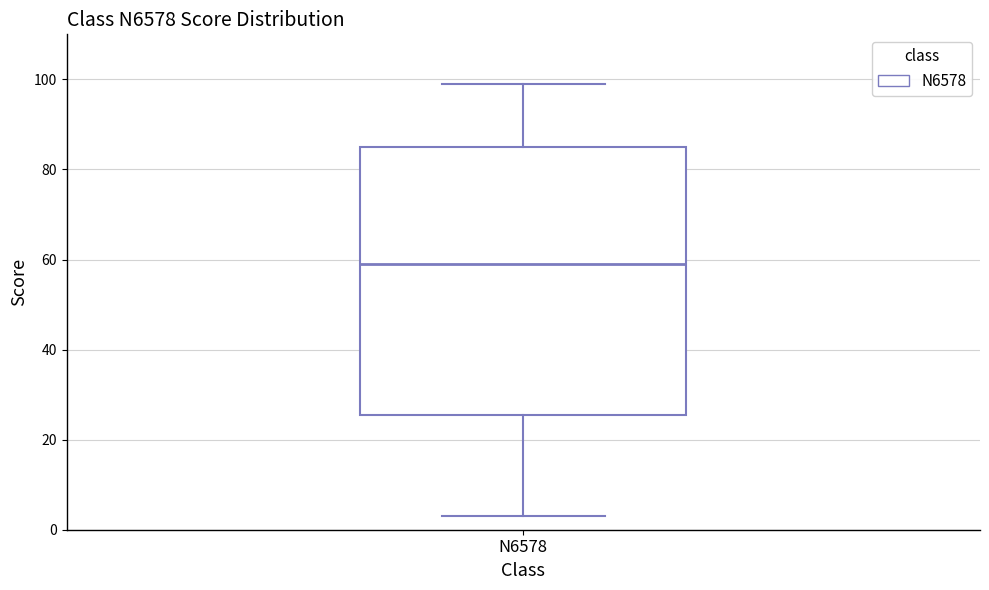

Read this box plot against the y-axis: the position of the median line, the range covered by the box, and the ends of both whiskers. The values are not printed on the chart, so give them approximately, as read against the axis.

median 60, box 26 to 86, whiskers 4 to 100